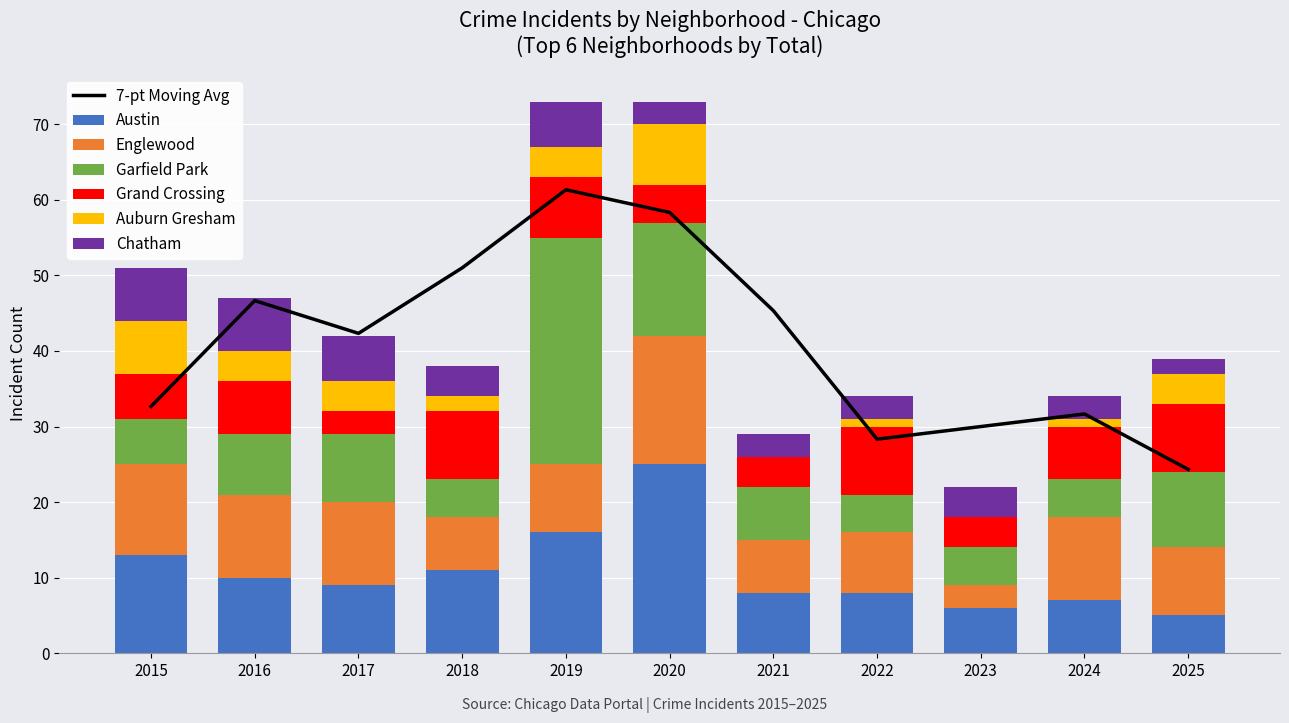

Reading right to left, list all the values displayed in this chart.

Austin: 2025=5	2024=7	2023=6	2022=8	2021=8	2020=25	2019=16	2018=11	2017=9	2016=10	2015=13
Englewood: 2025=9	2024=11	2023=3	2022=8	2021=7	2020=17	2019=9	2018=7	2017=11	2016=11	2015=12
Garfield Park: 2025=10	2024=5	2023=5	2022=5	2021=7	2020=15	2019=30	2018=5	2017=9	2016=8	2015=6
Grand Crossing: 2025=9	2024=7	2023=4	2022=9	2021=4	2020=5	2019=8	2018=9	2017=3	2016=7	2015=6
Auburn Gresham: 2025=4	2024=1	2023=0	2022=1	2021=0	2020=8	2019=4	2018=2	2017=4	2016=4	2015=7
Chatham: 2025=2	2024=3	2023=4	2022=3	2021=3	2020=3	2019=6	2018=4	2017=6	2016=7	2015=7